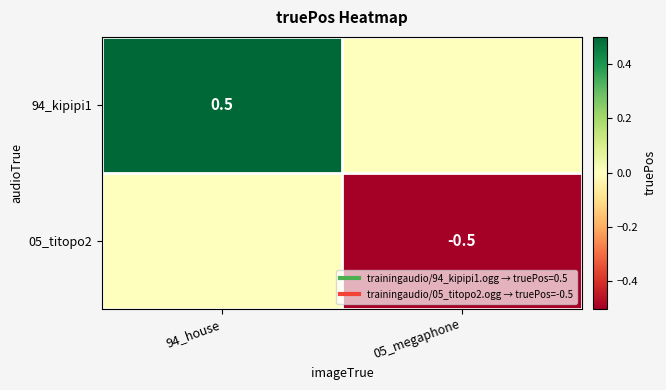

At 94_house, list the series in order from largest to smallest.

94_kipipi1, 05_titopo2